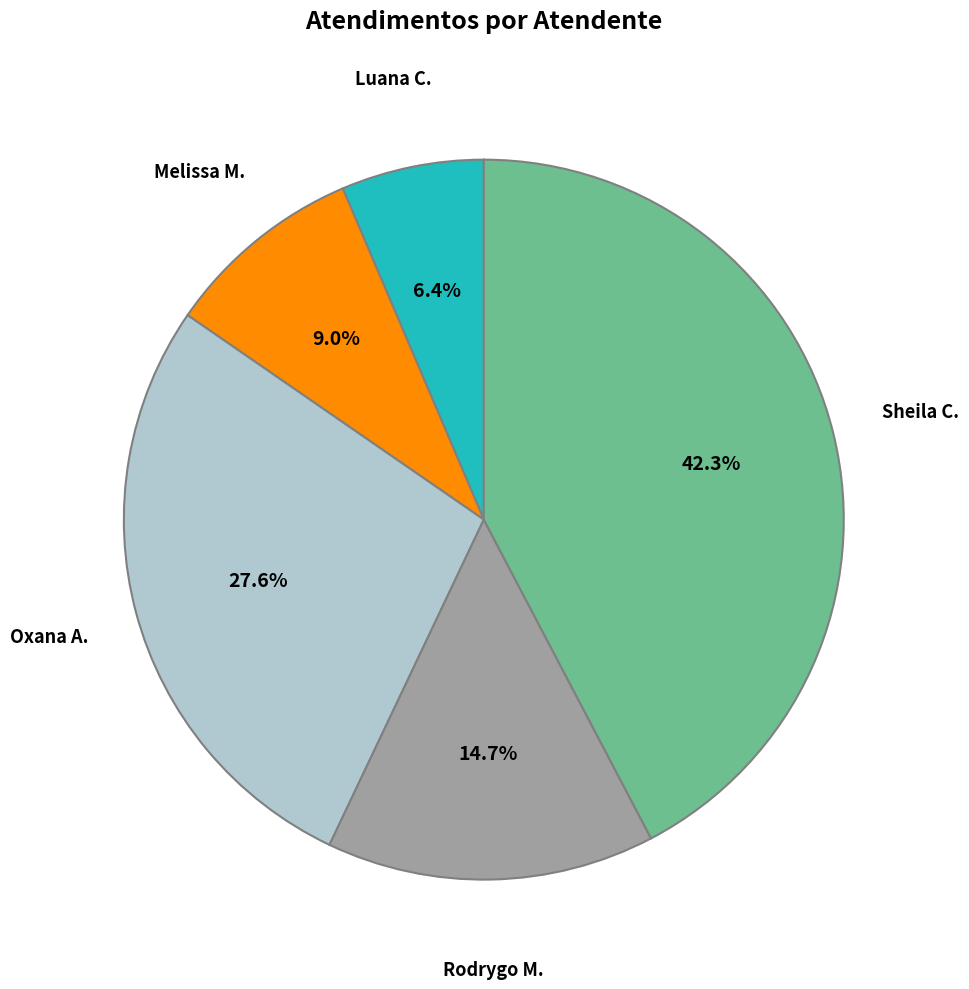

Does any single category account for the majority?

No